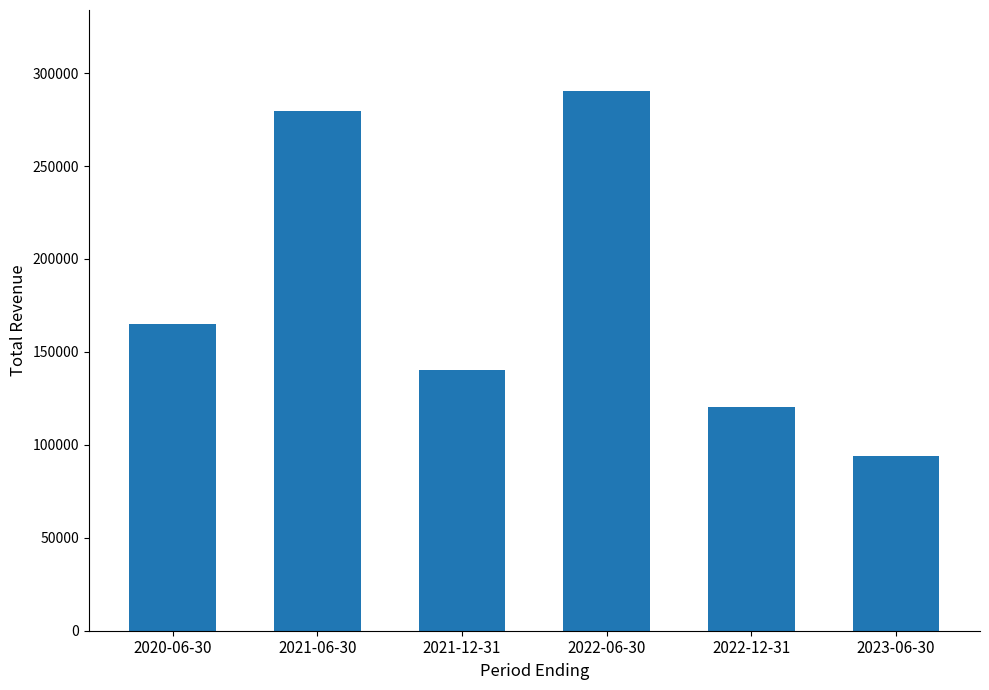

What is the difference between the values at 2022-12-31 and 2020-06-30?

45000